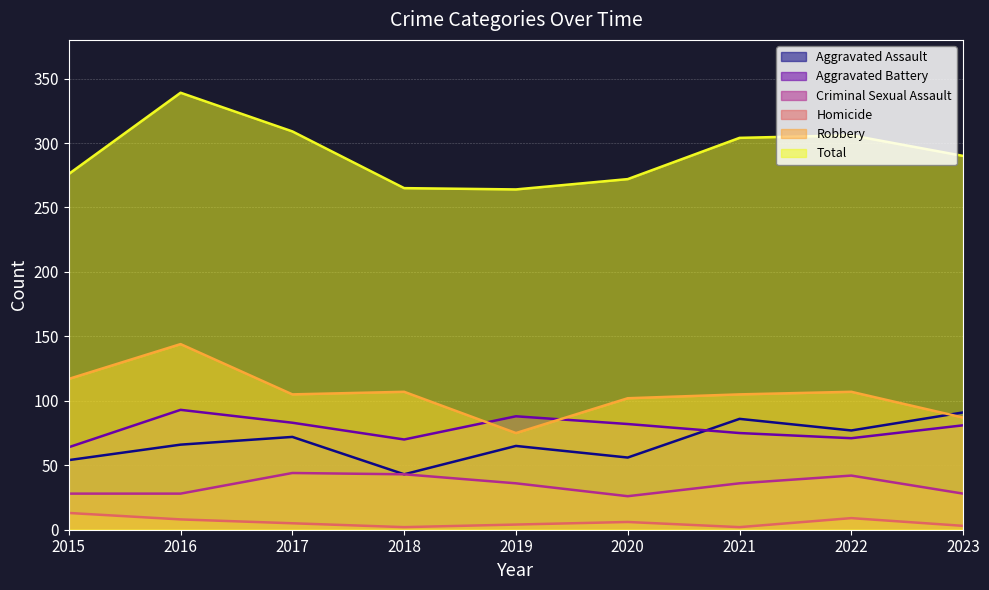

How many lines are shown in the chart?

6